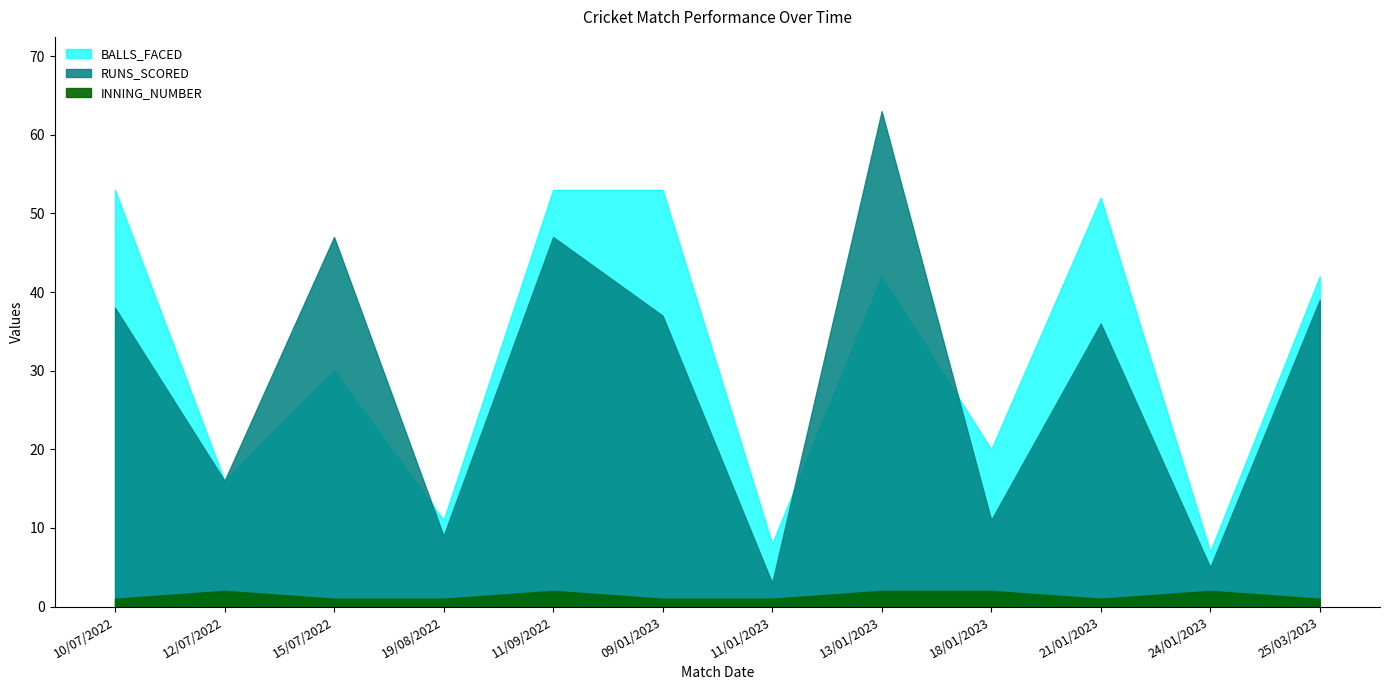

True or false: INNING_NUMBER and BALLS_FACED cross at least once.

False